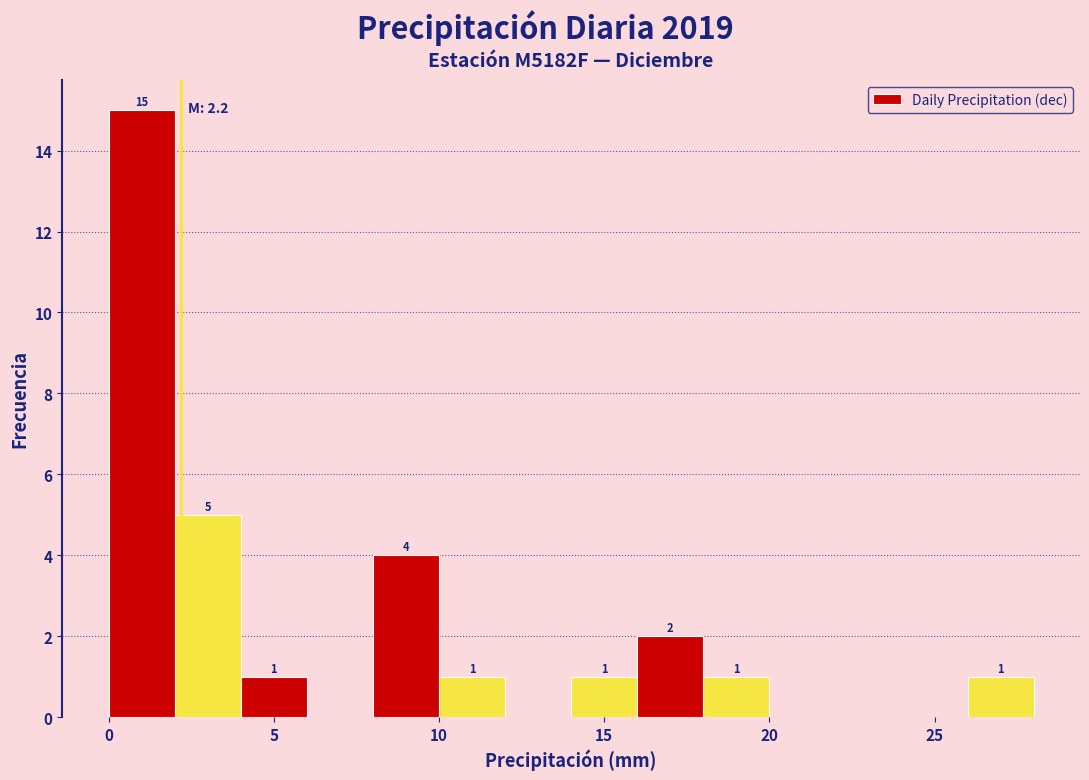

Which range on the x-axis has the tallest bar?

0 to 2